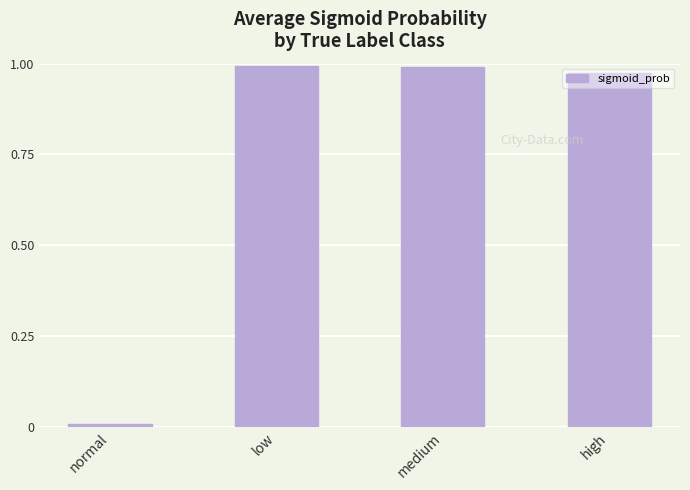

True or false: the data shows 0.2 at low.

False